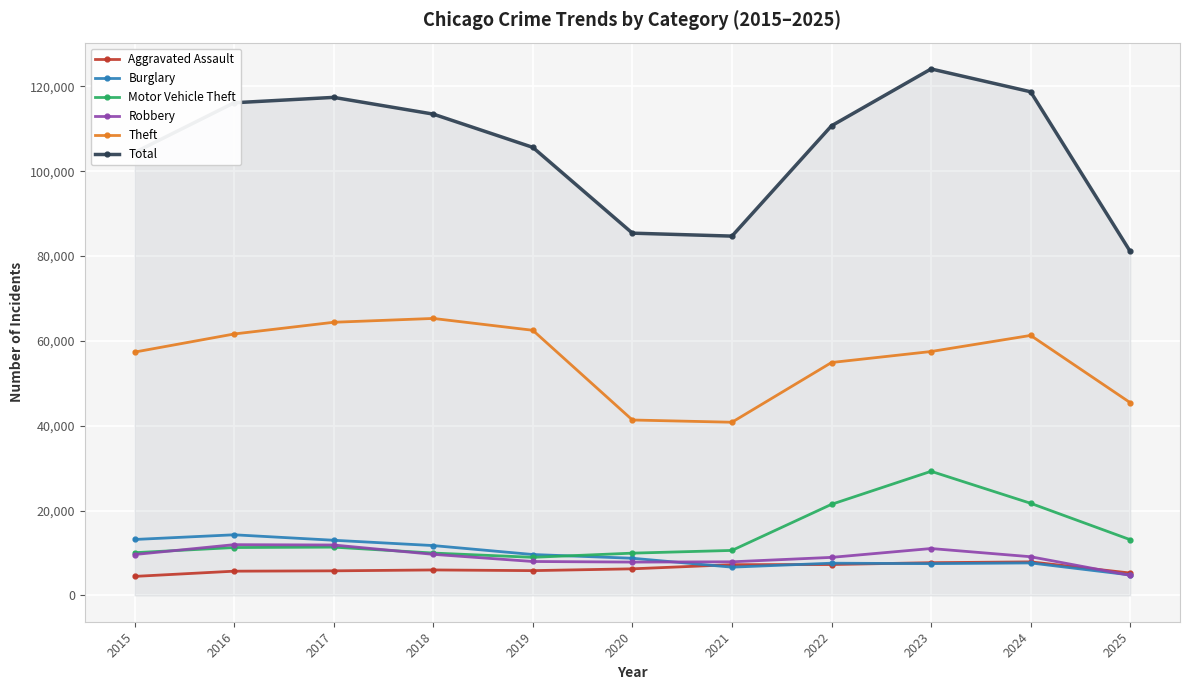

Which series has the largest total across all categories?

Total